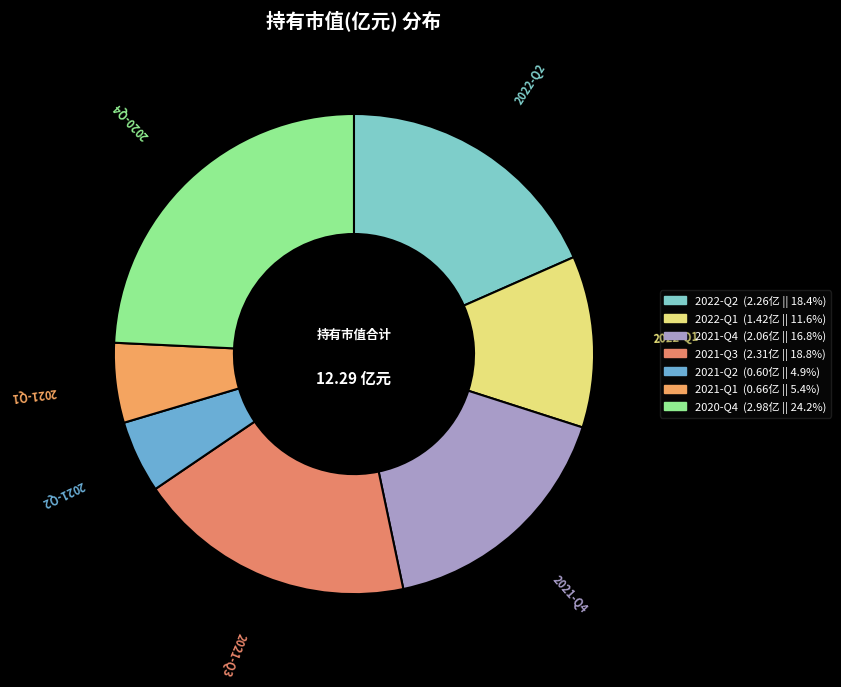

How many segments does this pie chart have?

7